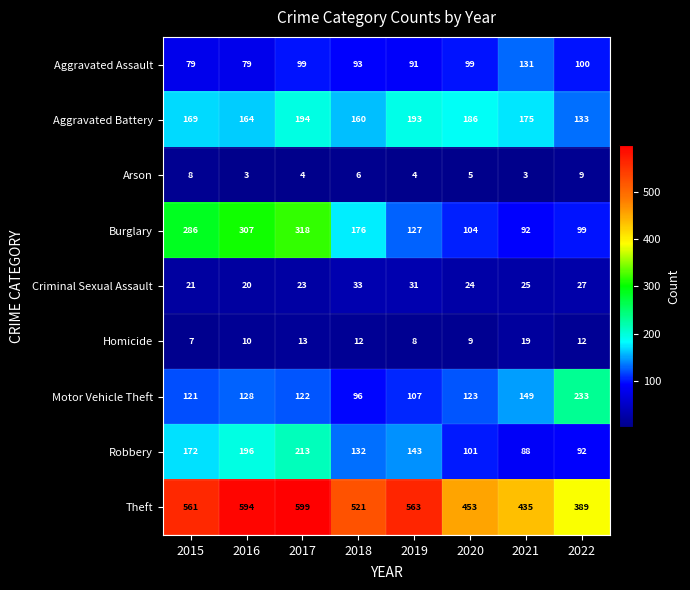

List the series in order of their peak value, lowest first.

Arson, Homicide, Criminal Sexual Assault, Aggravated Assault, Aggravated Battery, Robbery, Motor Vehicle Theft, Burglary, Theft